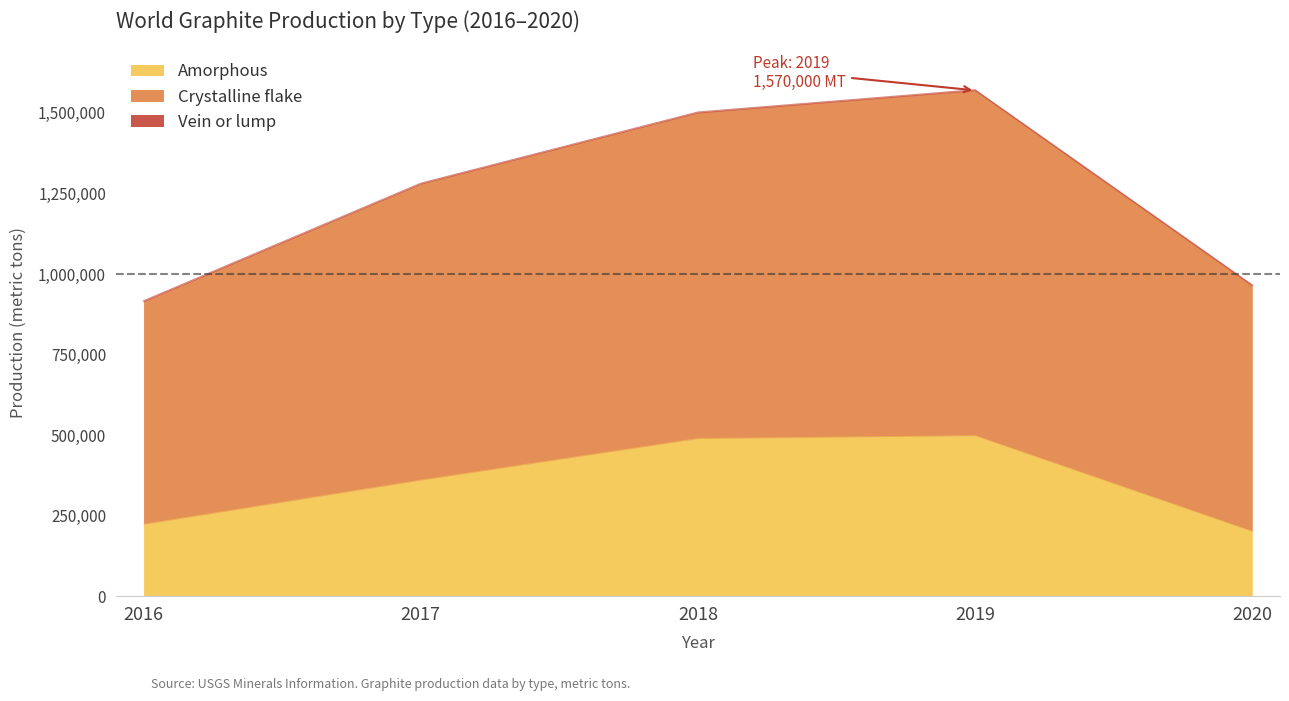

The value of Crystalline flake at 2018 is 722302. True or false?

False